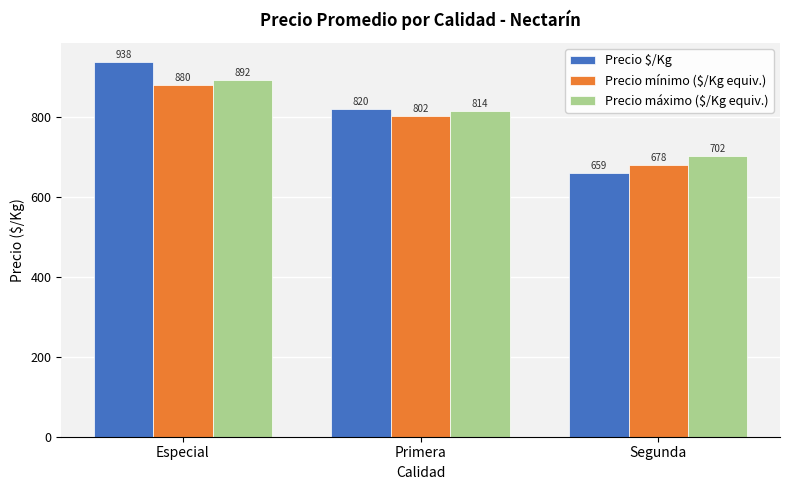

What is the approximate value of Precio mínimo ($/Kg equiv.) at Especial?

881.0